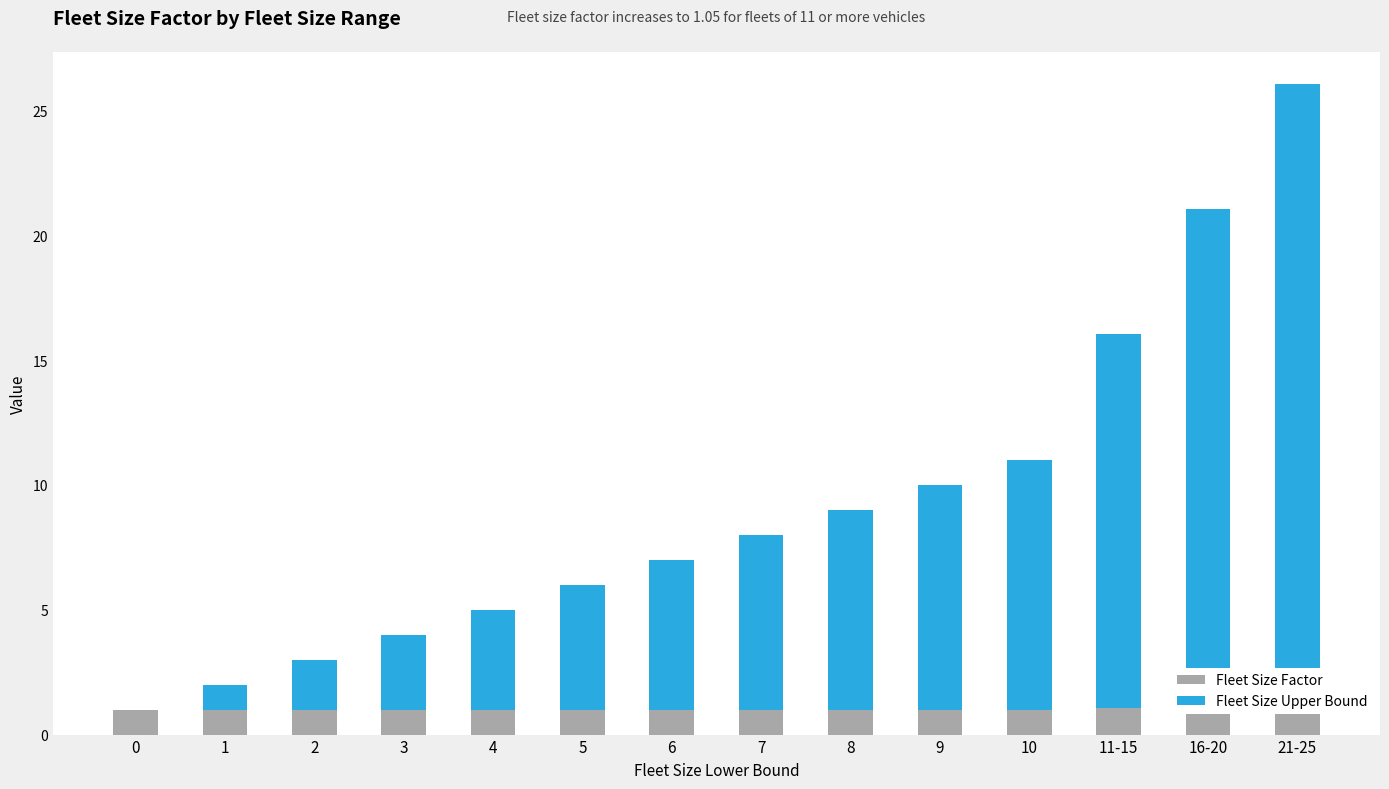

How many bars are there in total?

28